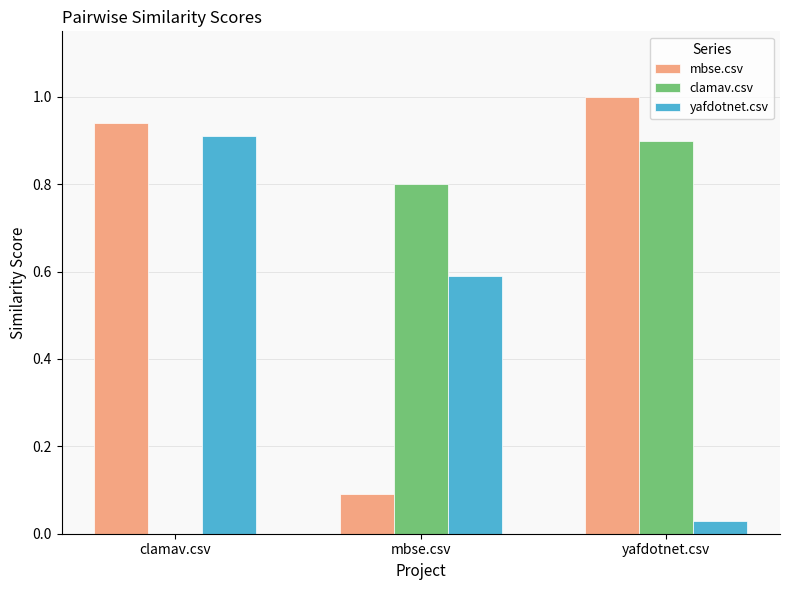

Which series has the largest total across all categories?

mbse.csv